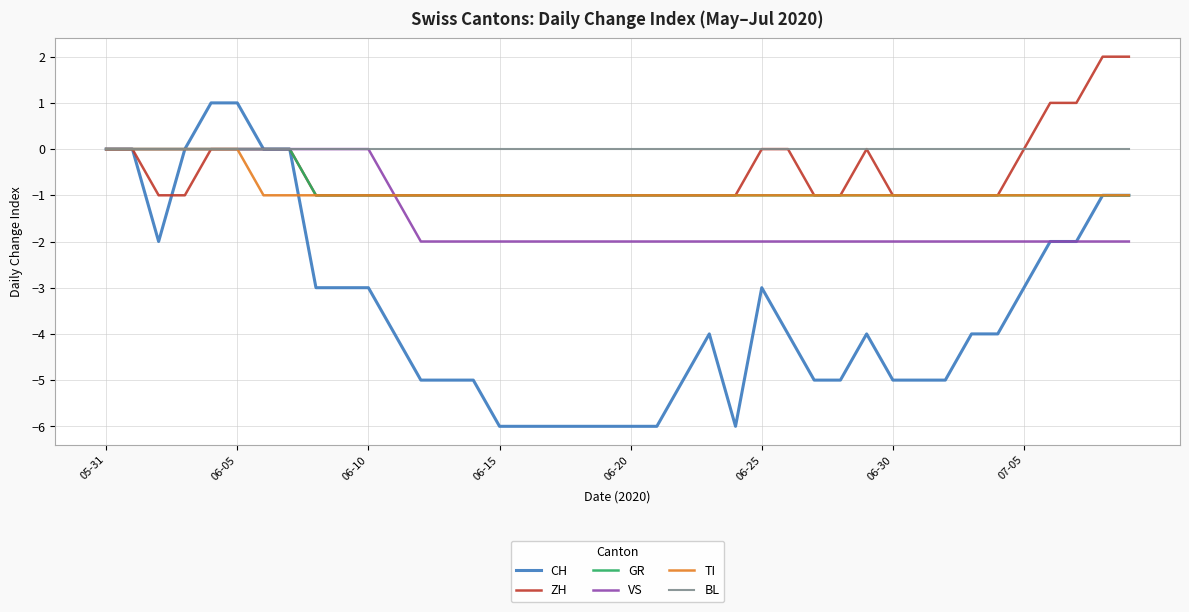

What is the sum of all VS values?

-57